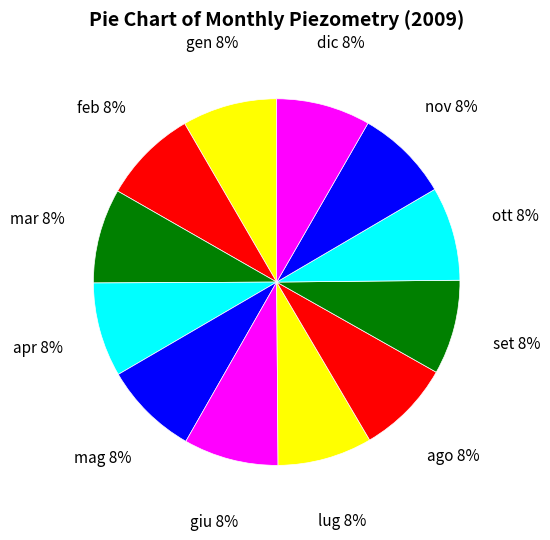

What is the ratio of the value at lug to the value at giu?

1.0